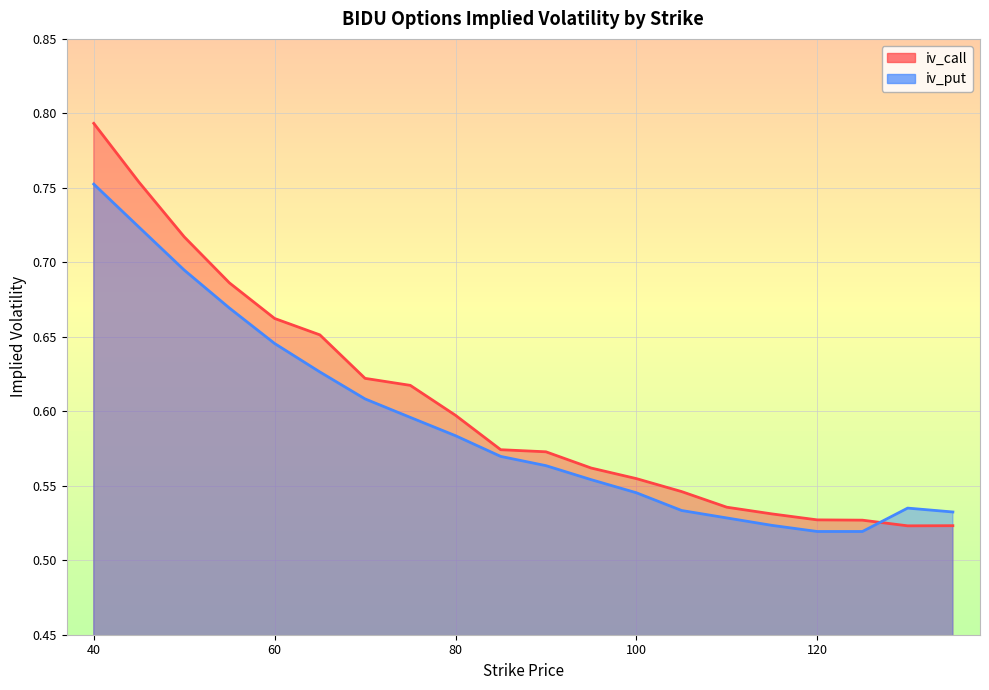

Reading right to left, transcribe all the data shown in this chart.

iv_call: 135=0.5	130=0.5	125=0.5	120=0.5	115=0.5	110=0.5	105=0.5	100=0.6	95=0.6	90=0.6	85=0.6	80=0.6	75=0.6	70=0.6	65=0.7	60=0.7	55=0.7	50=0.7	45=0.8	40=0.8
iv_put: 135=0.5	130=0.5	125=0.5	120=0.5	115=0.5	110=0.5	105=0.5	100=0.5	95=0.6	90=0.6	85=0.6	80=0.6	75=0.6	70=0.6	65=0.6	60=0.6	55=0.7	50=0.7	45=0.7	40=0.8